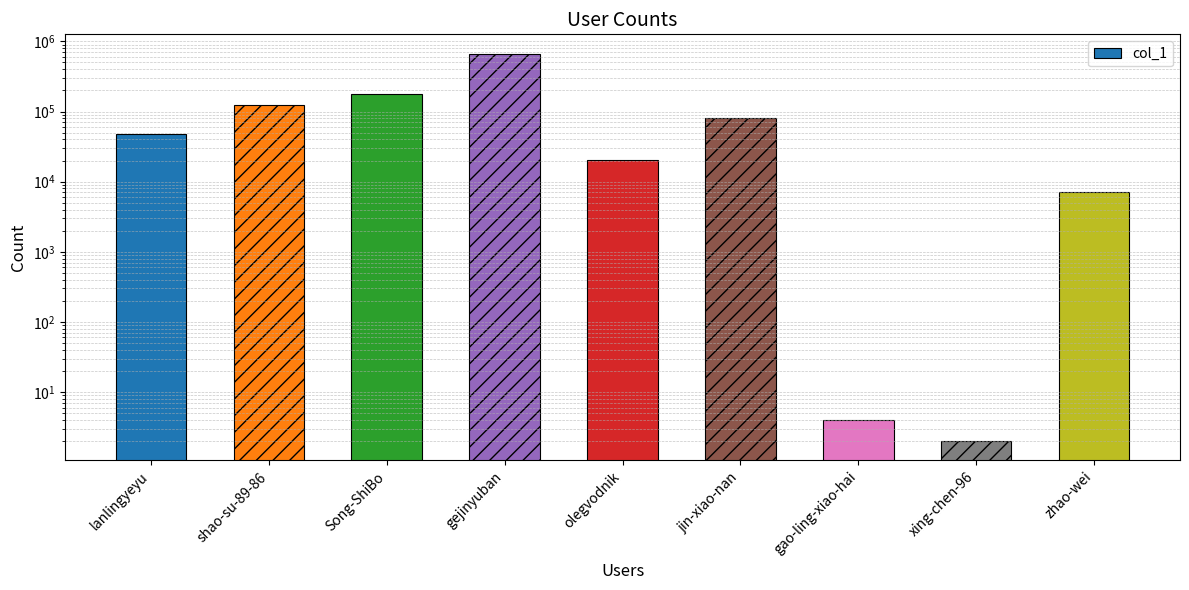

At which label is the value closest to 333688?

Song-ShiBo